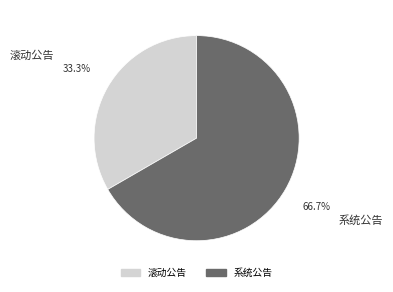

Is it true that 系统公告 is 67% of the pie?

True